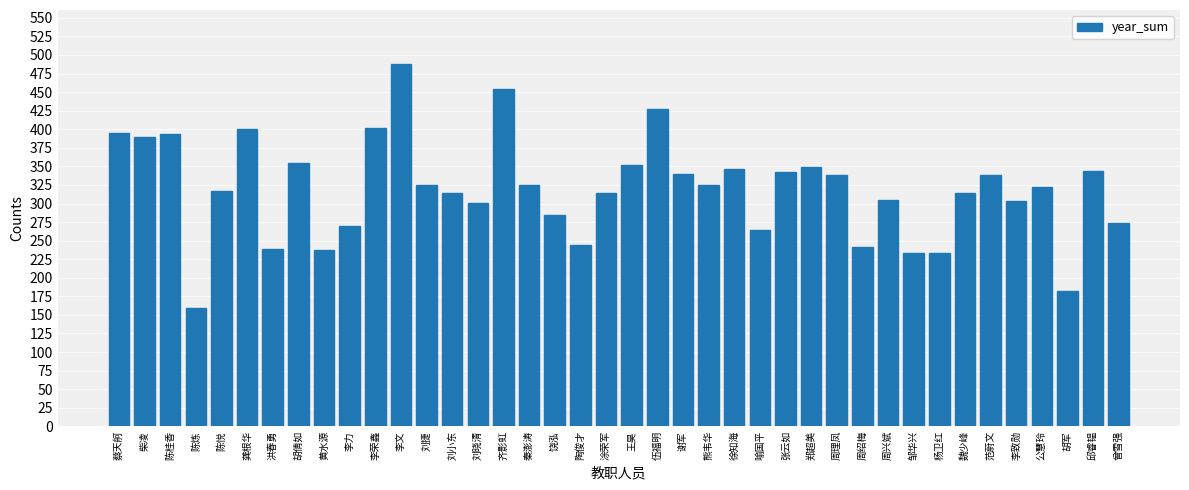

What is the sum of all values?

12781.4